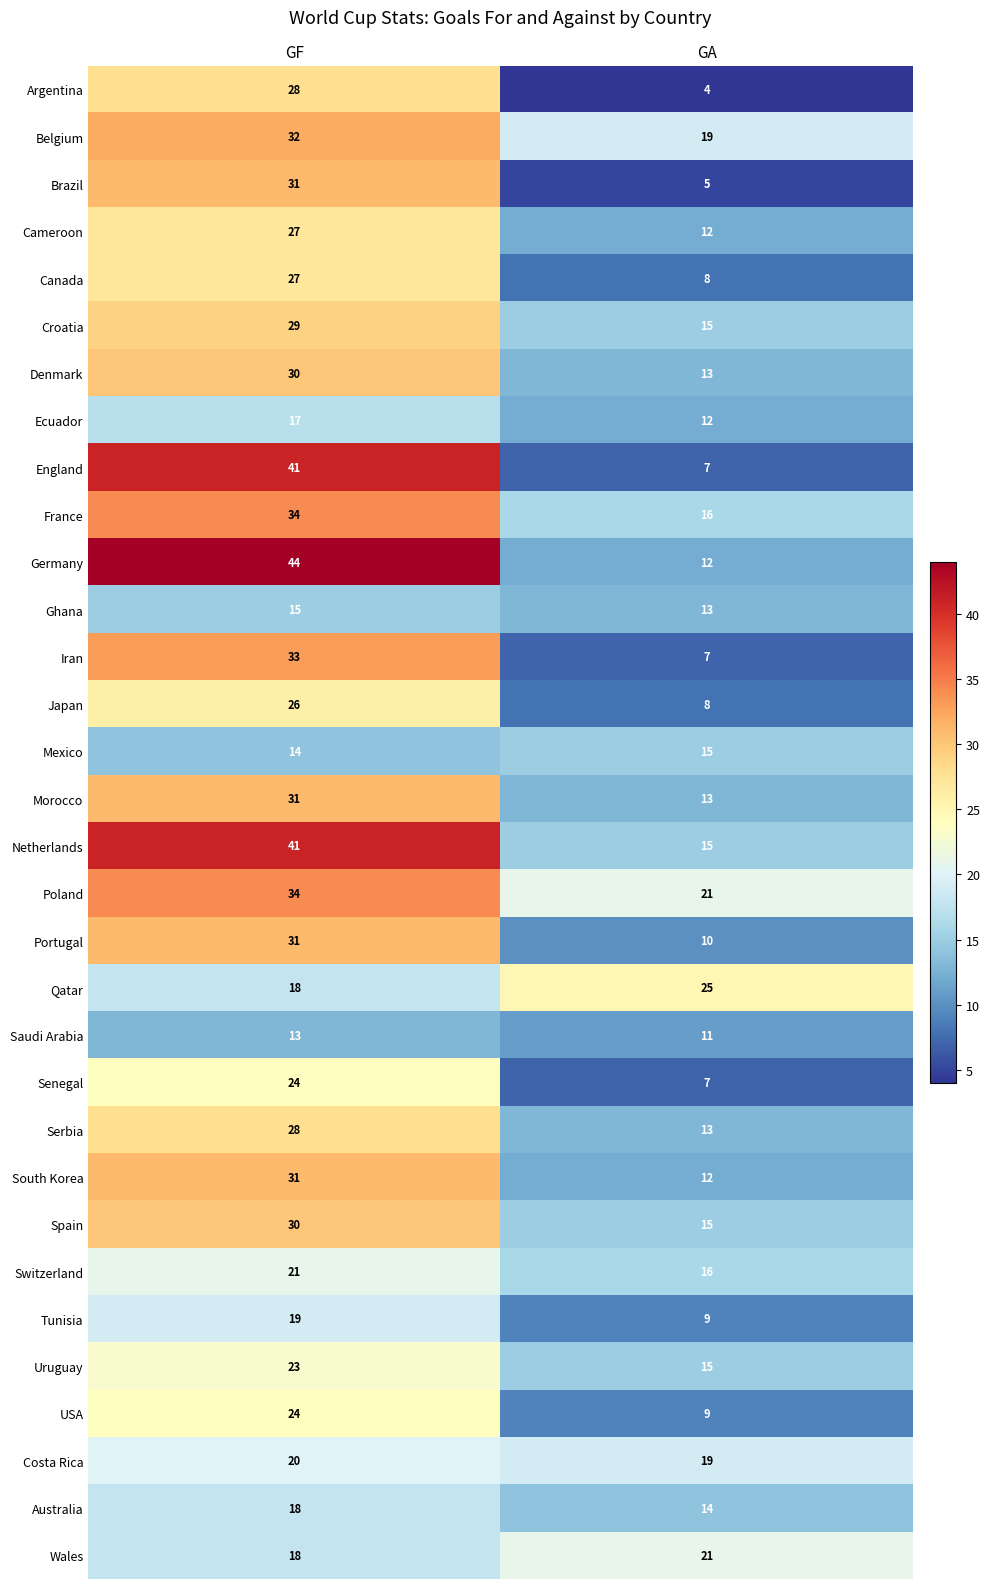

Is it true that USA equals 12 at GF?

False